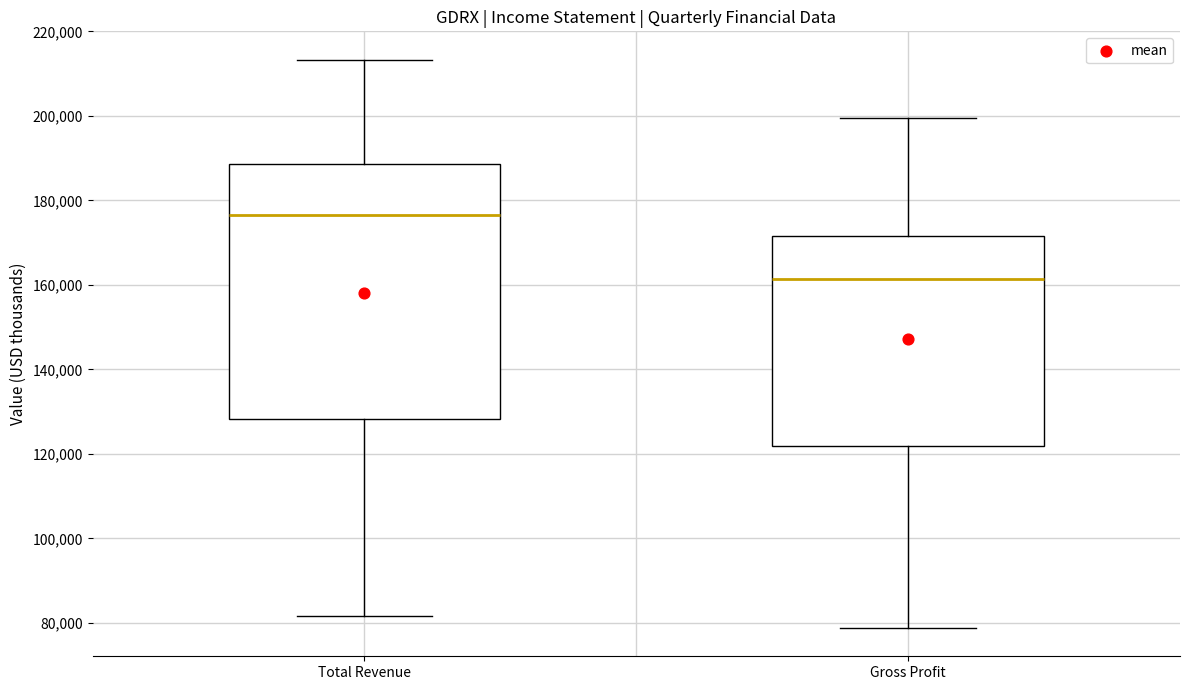

Which box's median line is the highest?

Total Revenue